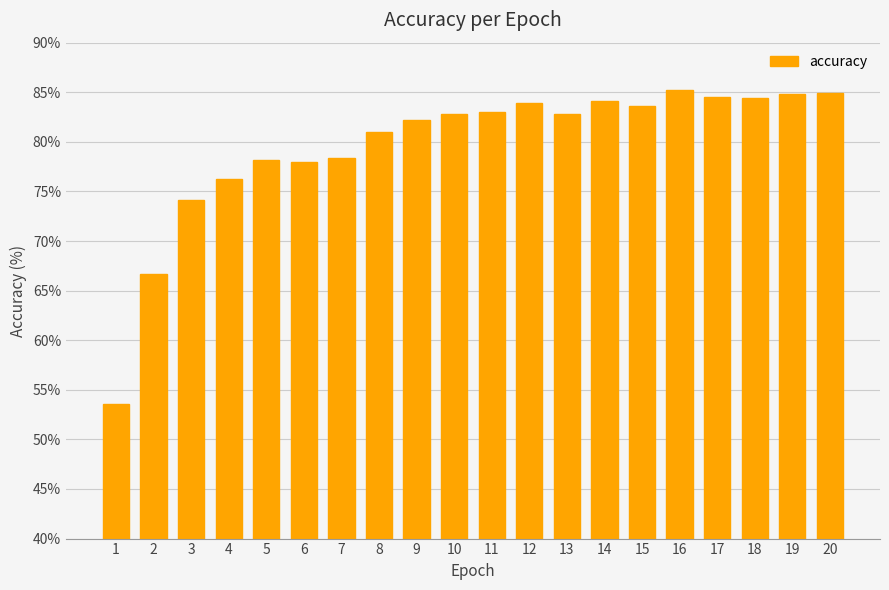

At which label does the data first exceed 82?

9